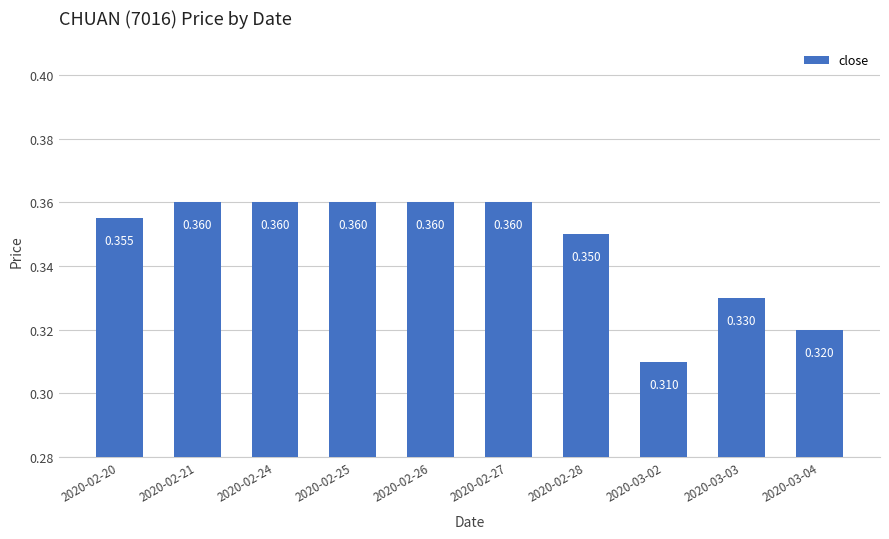

What position from the left is 2020-02-28?

7